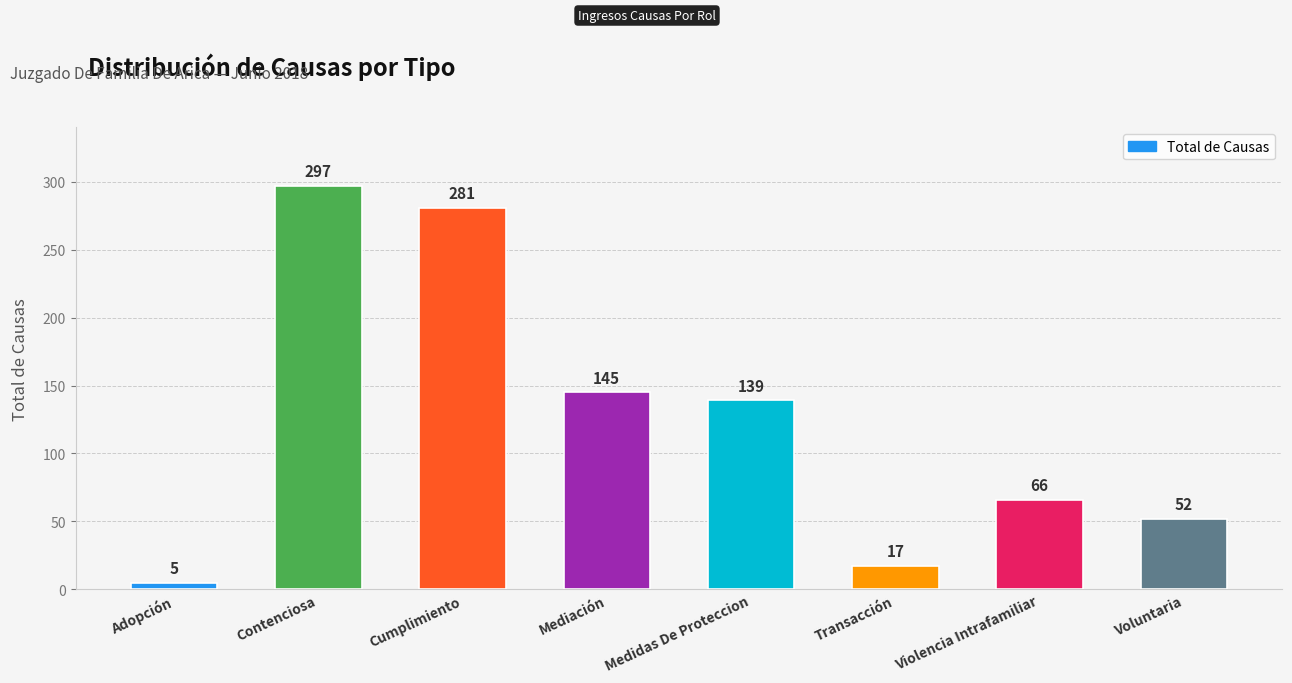

The value at Voluntaria is 52. True or false?

True